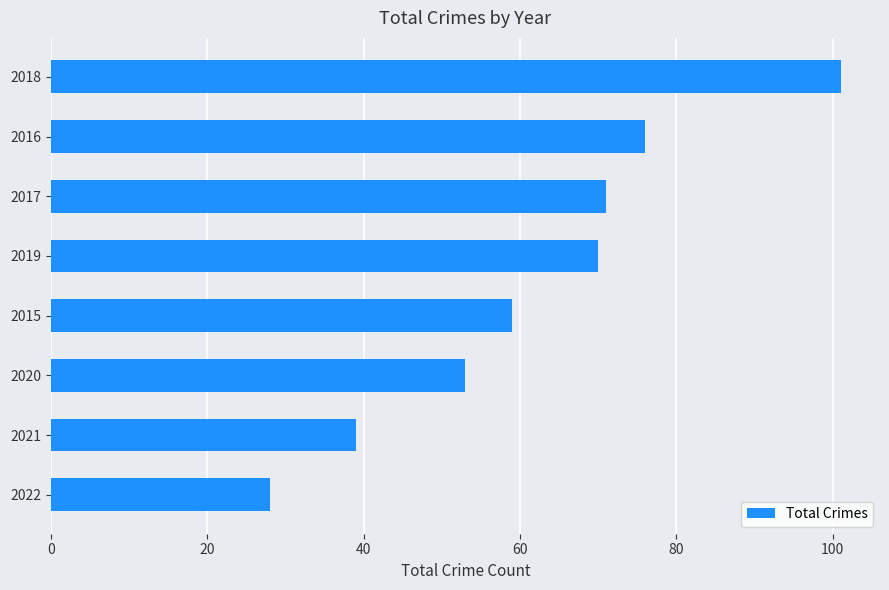

True or false: the data shows 53 at 2020.

True